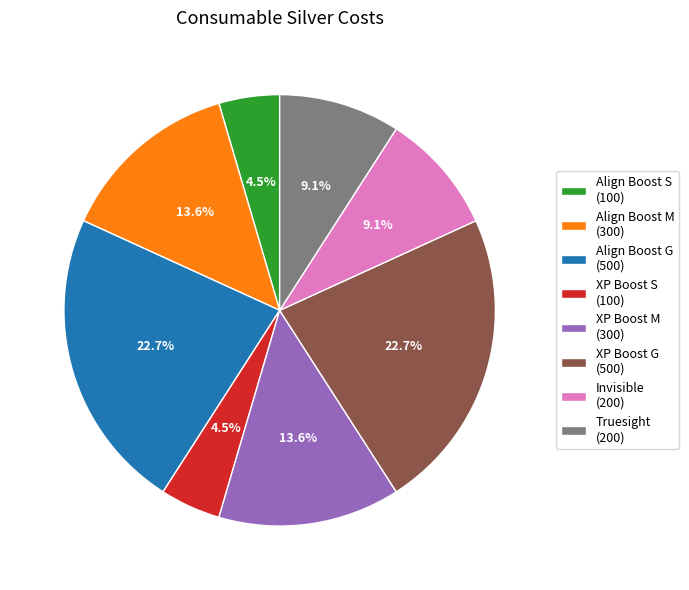

Which has a higher value, XP Boost M (300) or XP Boost G (500)?

XP Boost G (500)